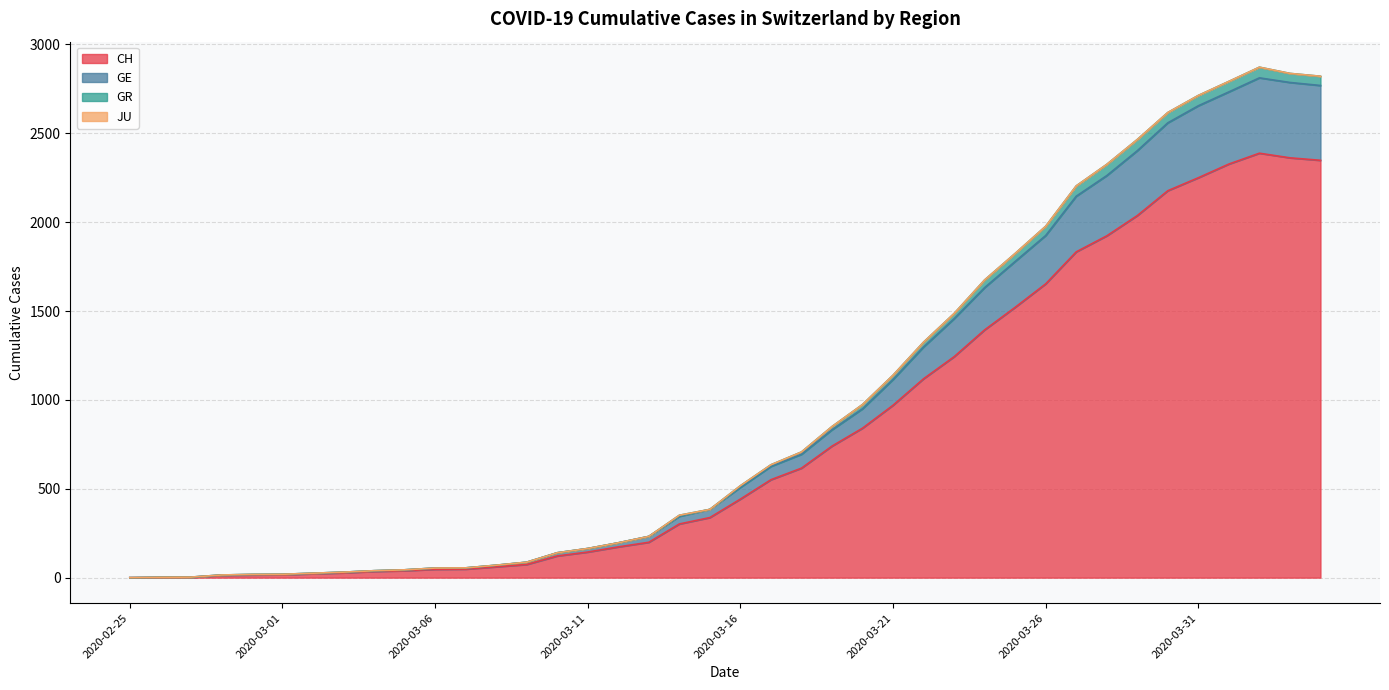

What is the spread (max minus min) of values at 2020-02-29?

3